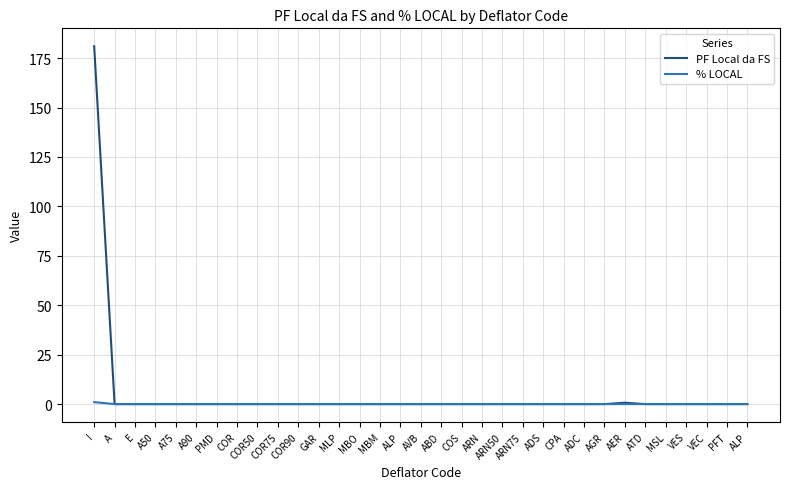

Reading left to right, transcribe all the data shown in this chart.

PF Local da FS: I=181.0	A=0.0	E=0.0	A50=0.0	A75=0.0	A90=0.0	PMD=0.0	COR=0.0	COR50=0.0	COR75=0.0	COR90=0.0	GAR=0.0	MLP=0.0	MBO=0.0	MBM=0.0	ALP=0.0	AVB=0.0	ABD=0.0	COS=0.0	ARN=0.0	ARN50=0.0	ARN75=0.0	ADS=0.0	CPA=0.0	ADC=0.0	AGR=0.0	AER=0.7	ATD=0.0	MSL=0.0	VES=0.0	VEC=0.0	PFT=0.0	ALP=0.0
% LOCAL: I=1.0	A=0.0	E=0.0	A50=0.0	A75=0.0	A90=0.0	PMD=0.0	COR=0.0	COR50=0.0	COR75=0.0	COR90=0.0	GAR=0.0	MLP=0.0	MBO=0.0	MBM=0.0	ALP=0.0	AVB=0.0	ABD=0.0	COS=0.0	ARN=0.0	ARN50=0.0	ARN75=0.0	ADS=0.0	CPA=0.0	ADC=0.0	AGR=0.0	AER=0.0	ATD=0.0	MSL=0.0	VES=0.0	VEC=0.0	PFT=0.0	ALP=0.0